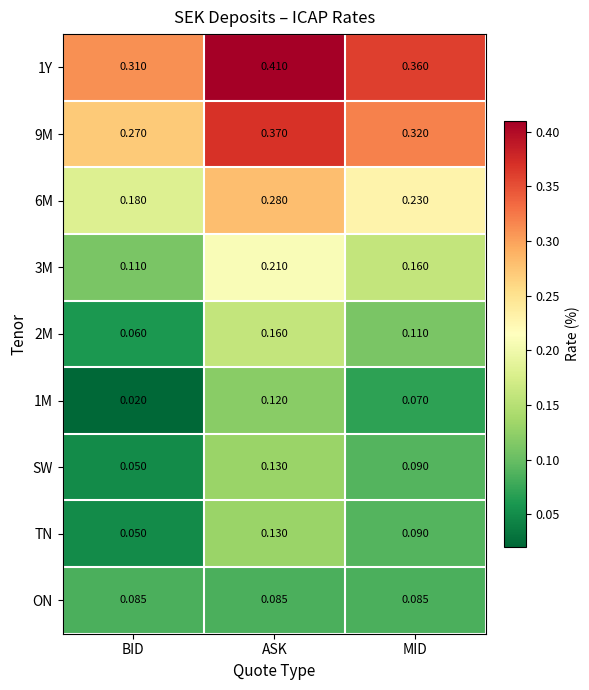

At which label is 6M closest to 0?

BID